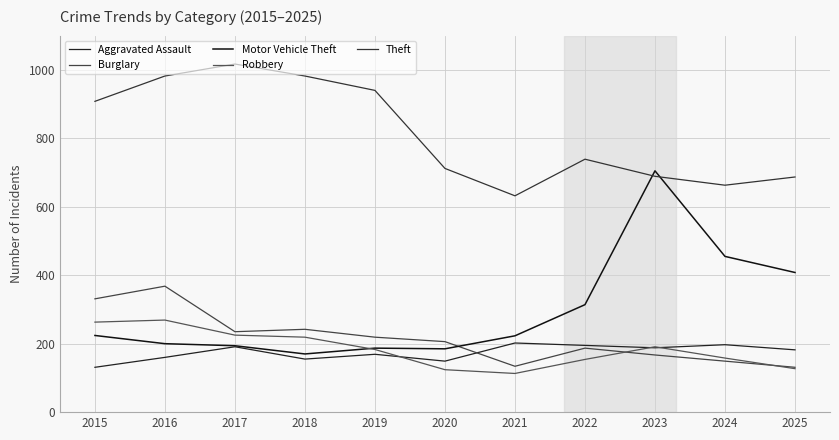

The value of Robbery at 2021 is 178. True or false?

False